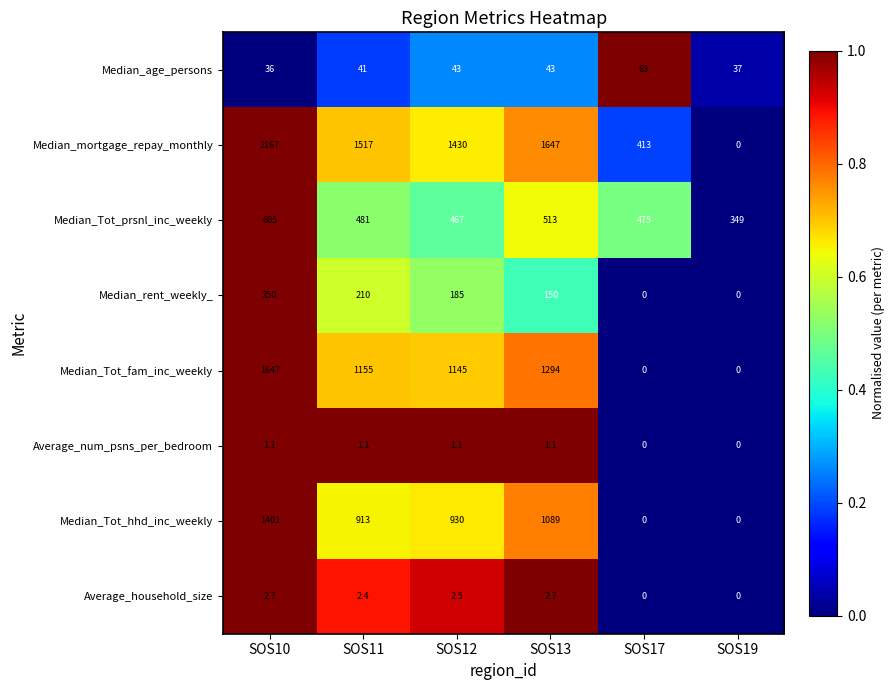

How many series are shown in this chart?

8